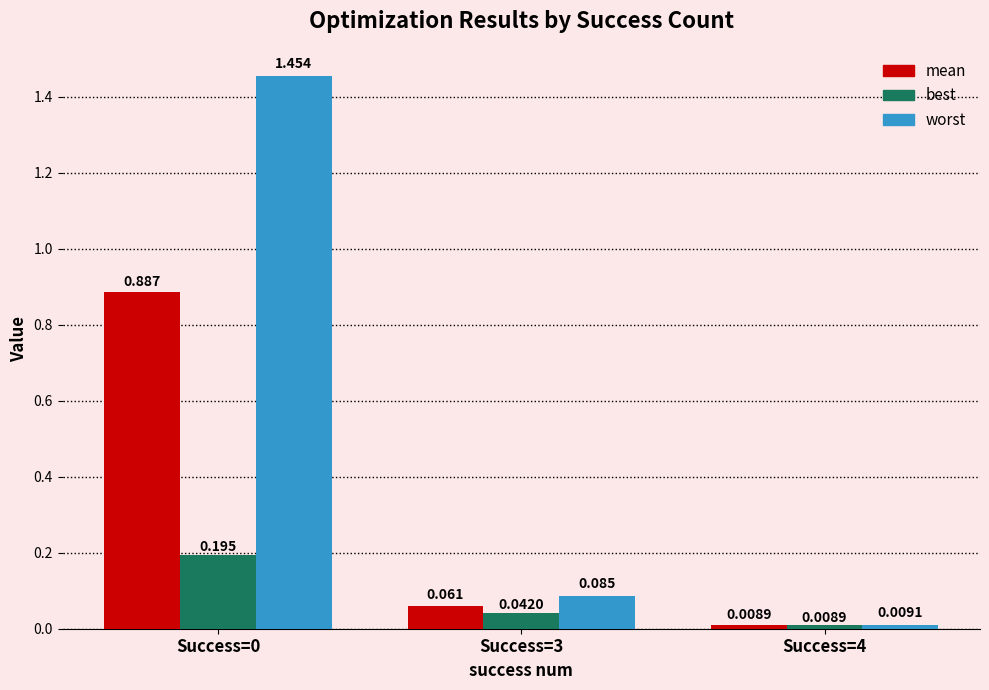

Rank the series at Success=3 from lowest to highest value.

best, mean, worst